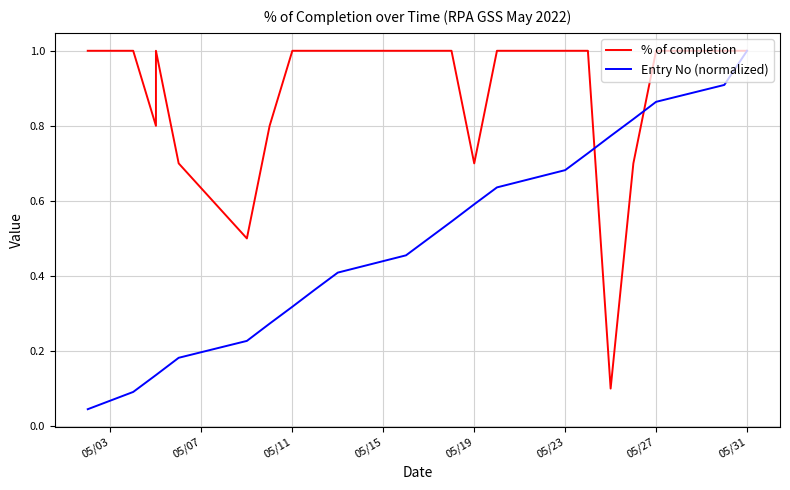

Does the chart have visible grid lines?

Yes